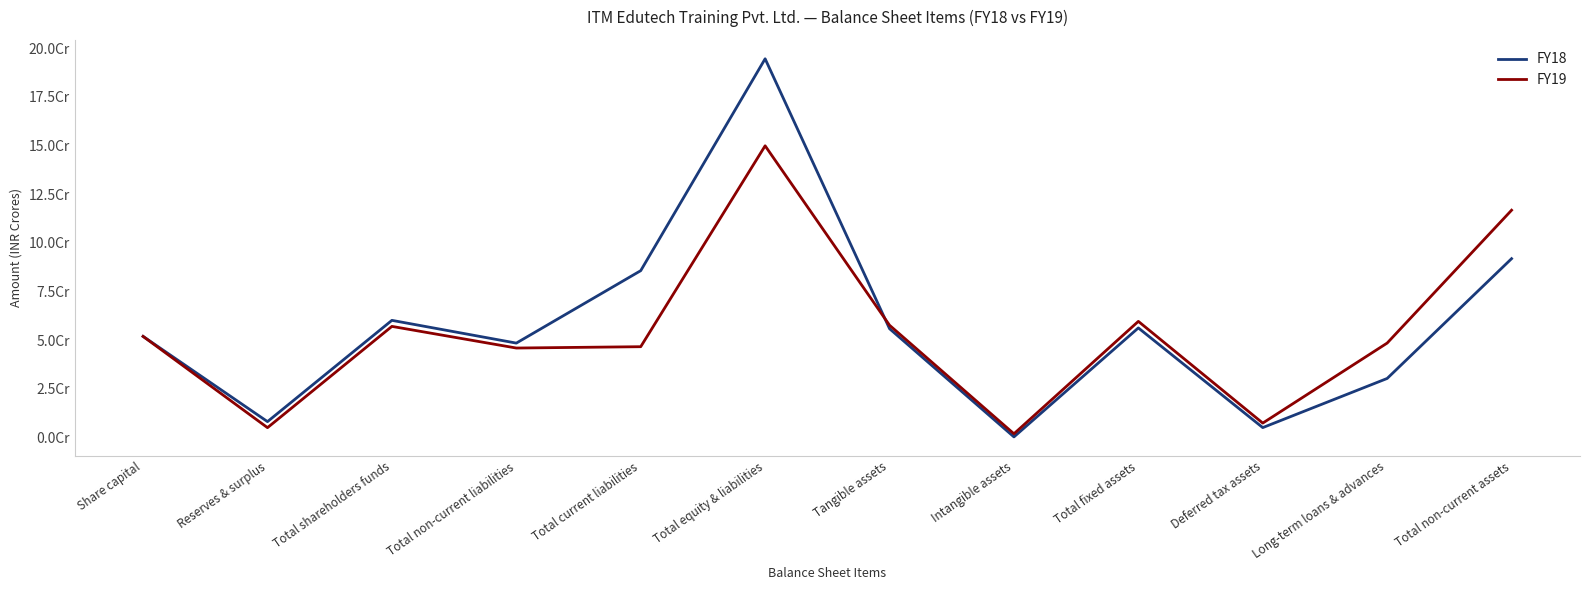

Between which two adjacent categories do FY18 and FY19 first intersect?

Total equity & liabilities and Tangible assets